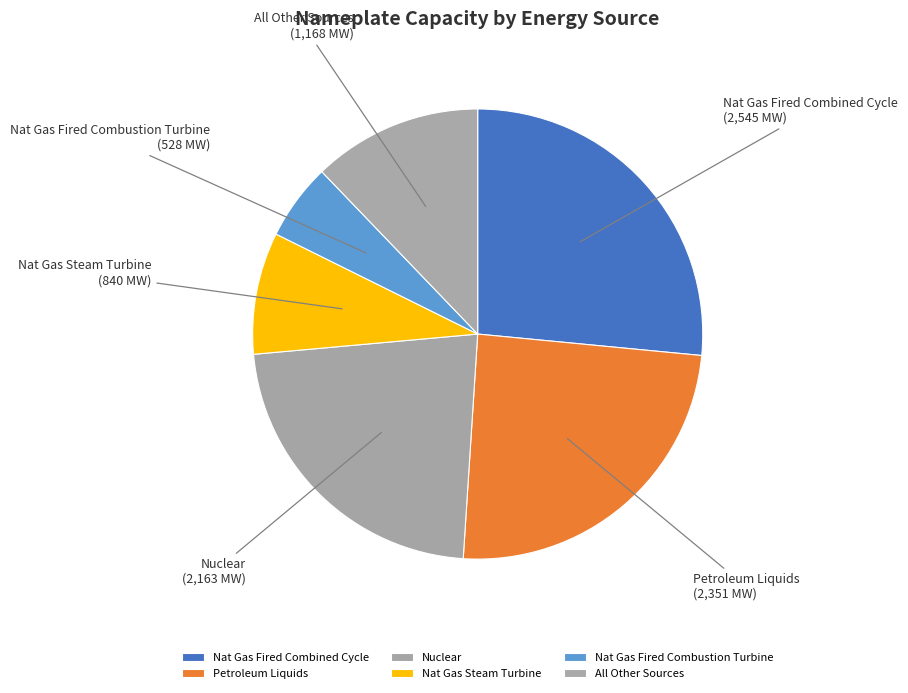

How many segments does this pie chart have?

6